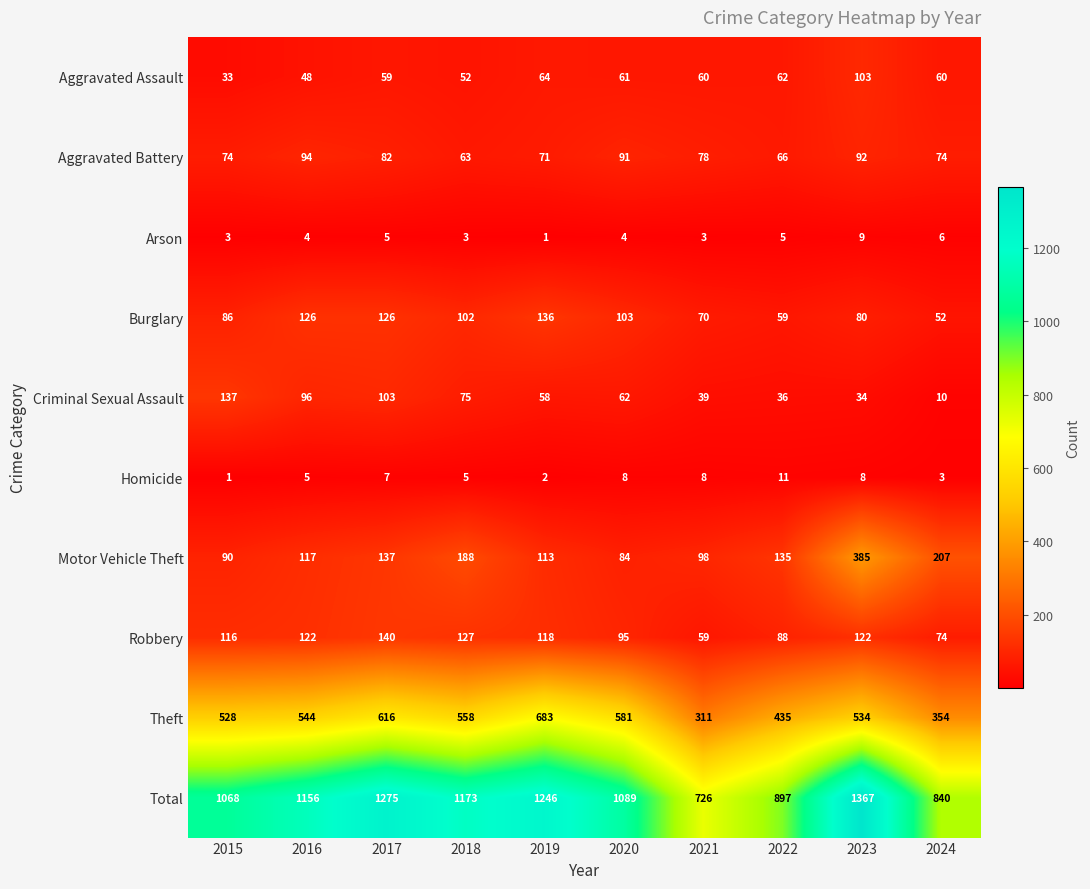

Where is Total nearest to the value 1046?

2015